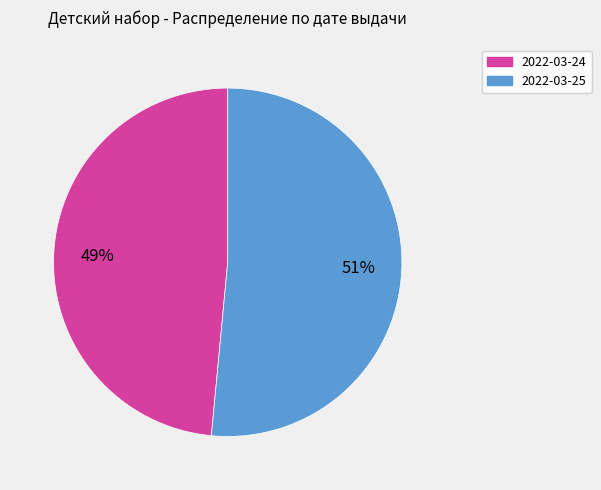

To the nearest percent, what is the combined percentage of 2022-03-24 and 2022-03-25?

100%